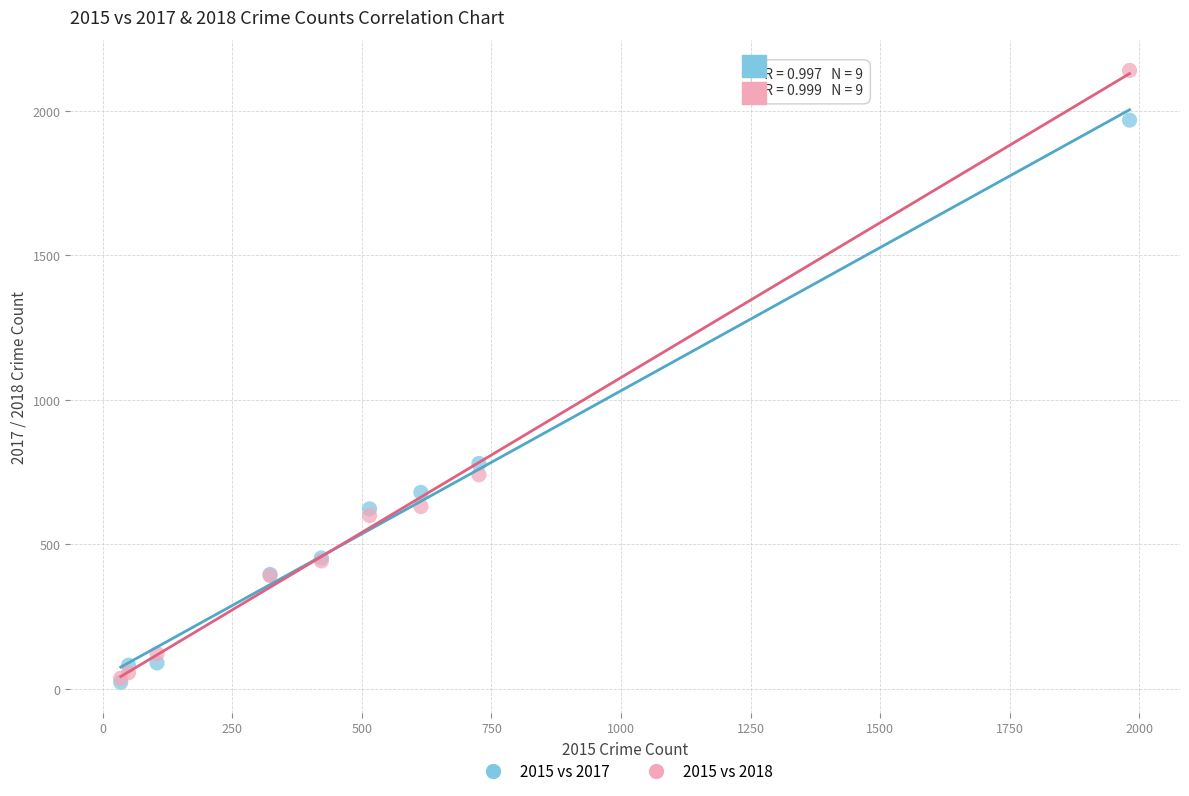

What are all the series names shown in the legend?

2015 vs 2017, 2015 vs 2018